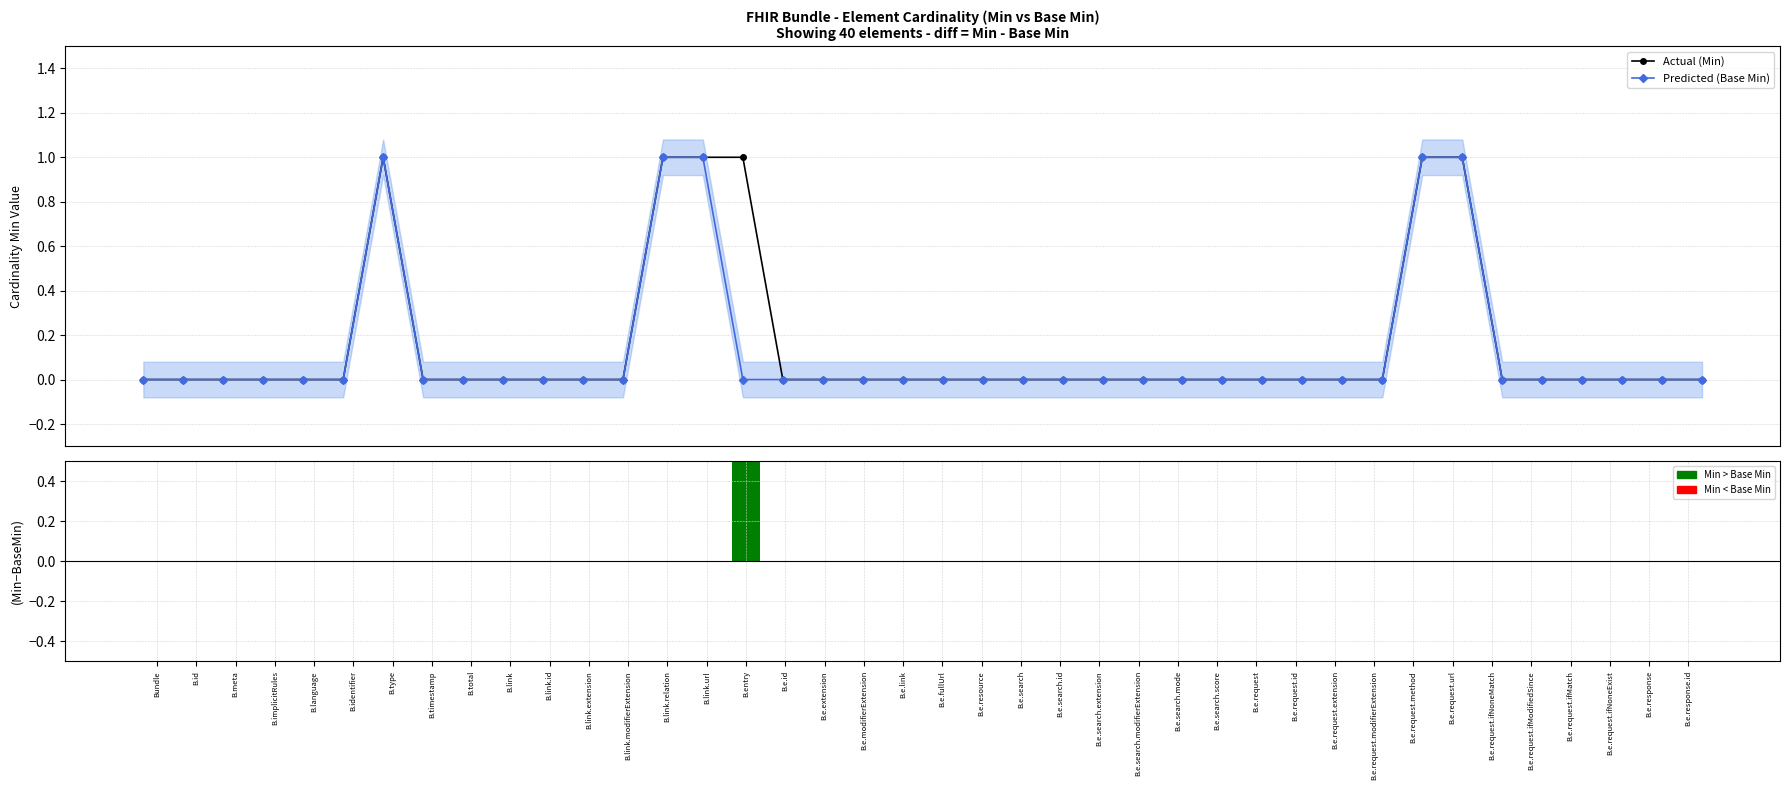

What is the difference between the second highest and second lowest values in the Actual (Min) series?

1